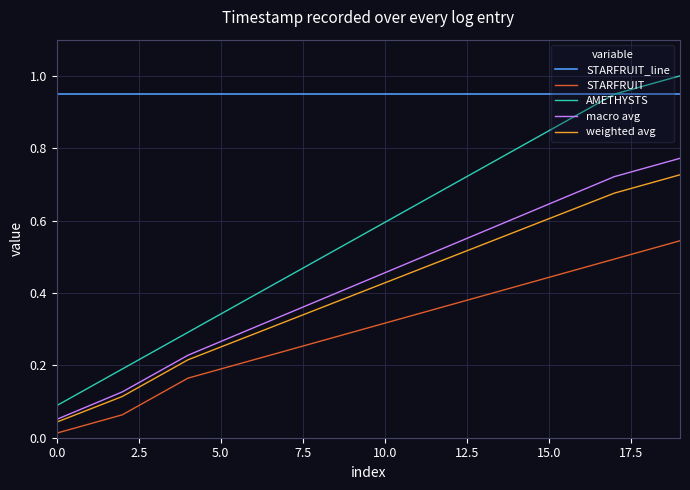

True or false: macro avg and STARFRUIT intersect in this chart.

False